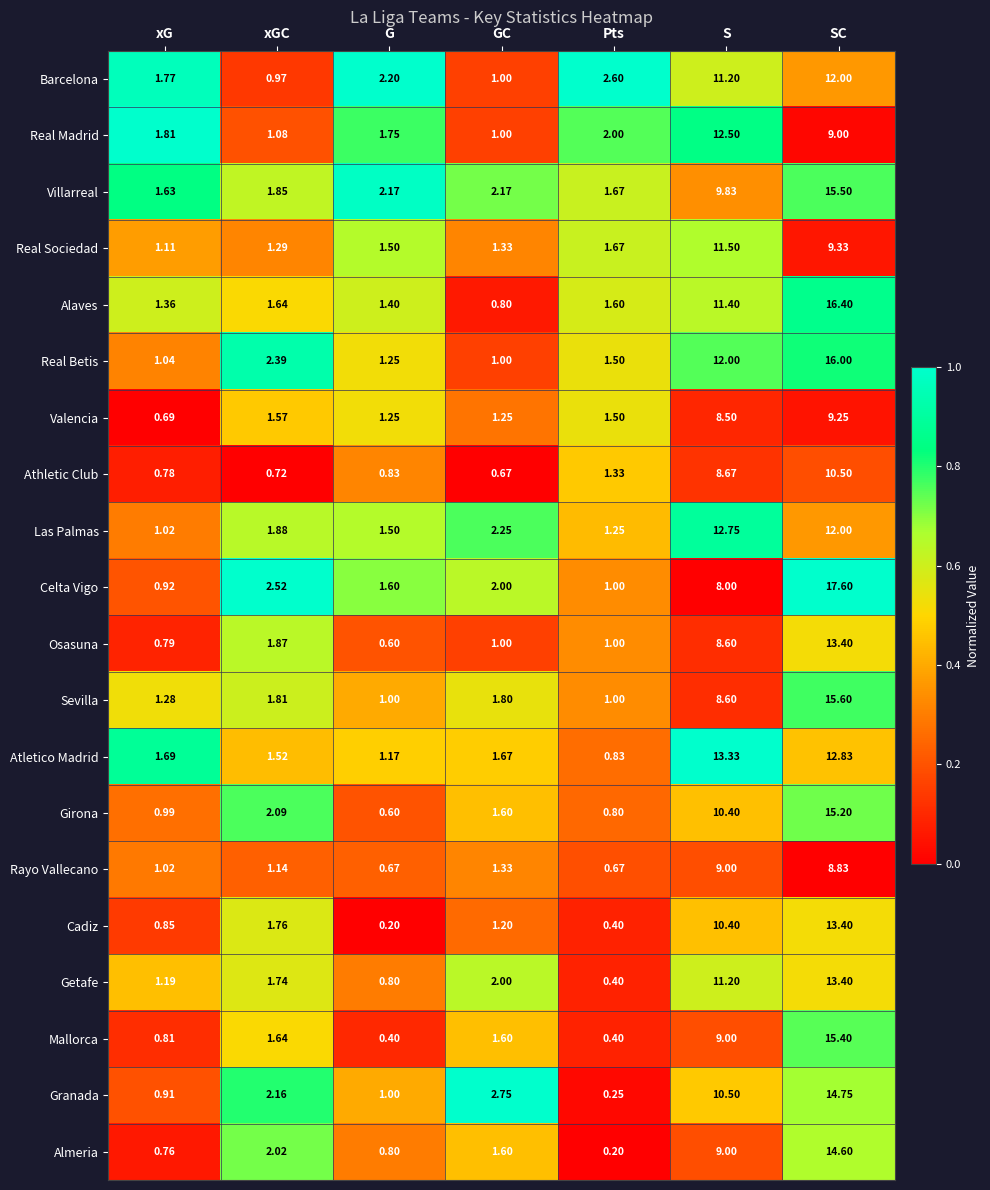

What is the difference between the highest and lowest values at Pts?

2.4